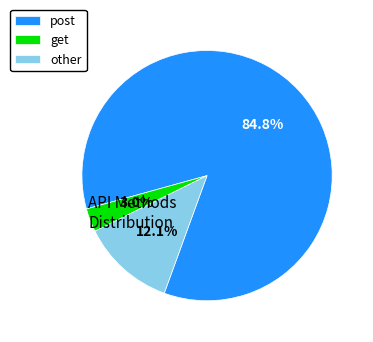

To the nearest percent, what is the average slice percentage?

33%